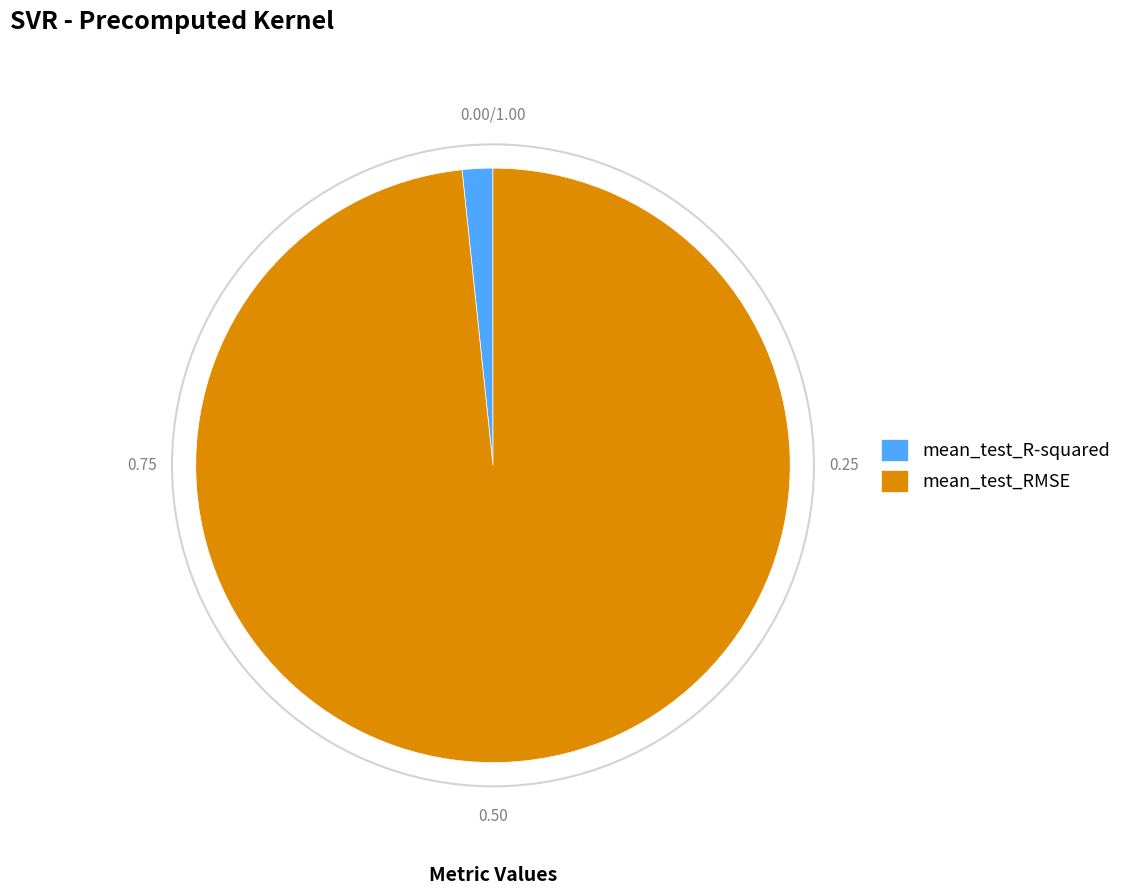

True or false: mean_test_R-squared accounts for 2% of the total.

True